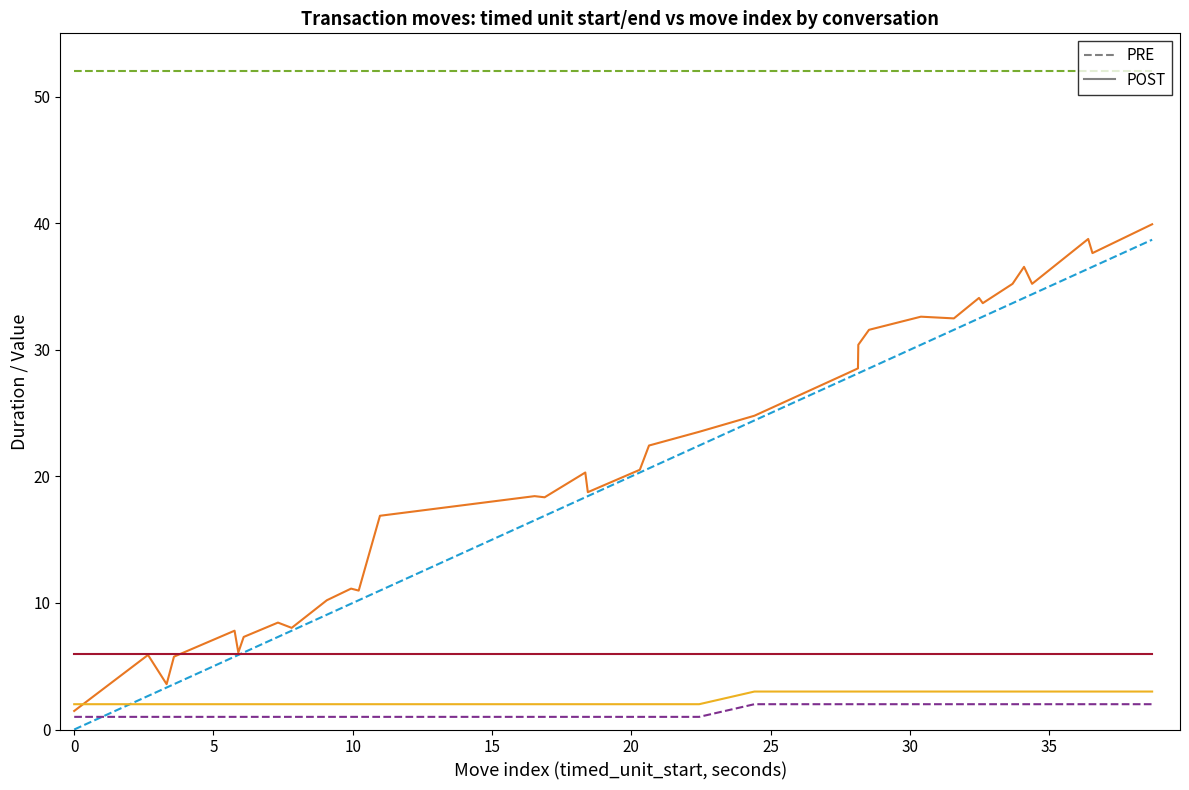

What is the greatest value displayed?

52.0